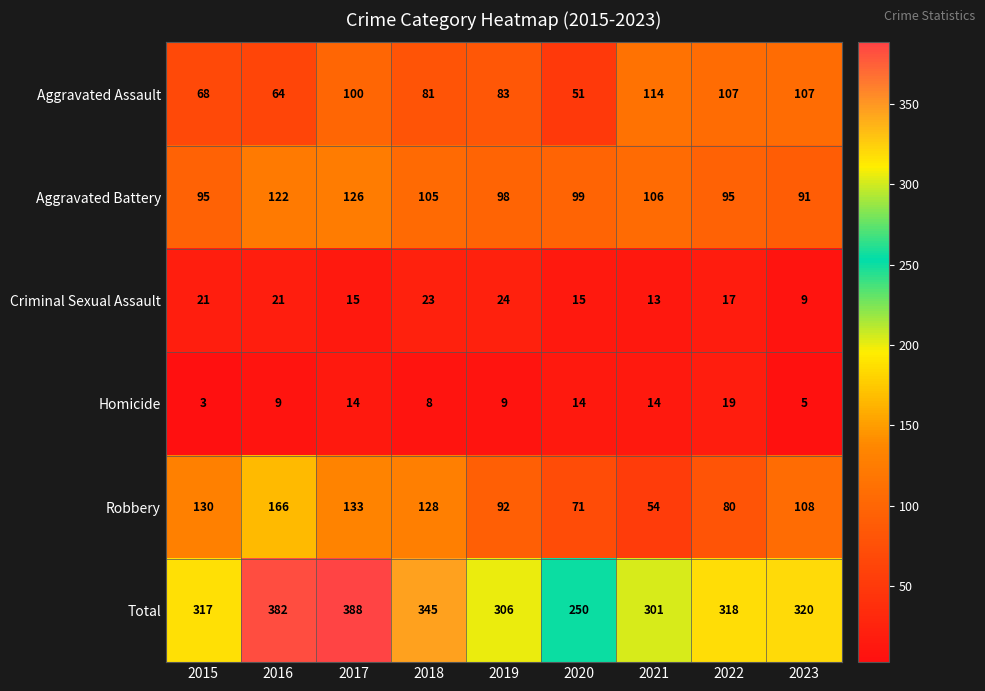

The value of Aggravated Battery at 2021 is 106. True or false?

True